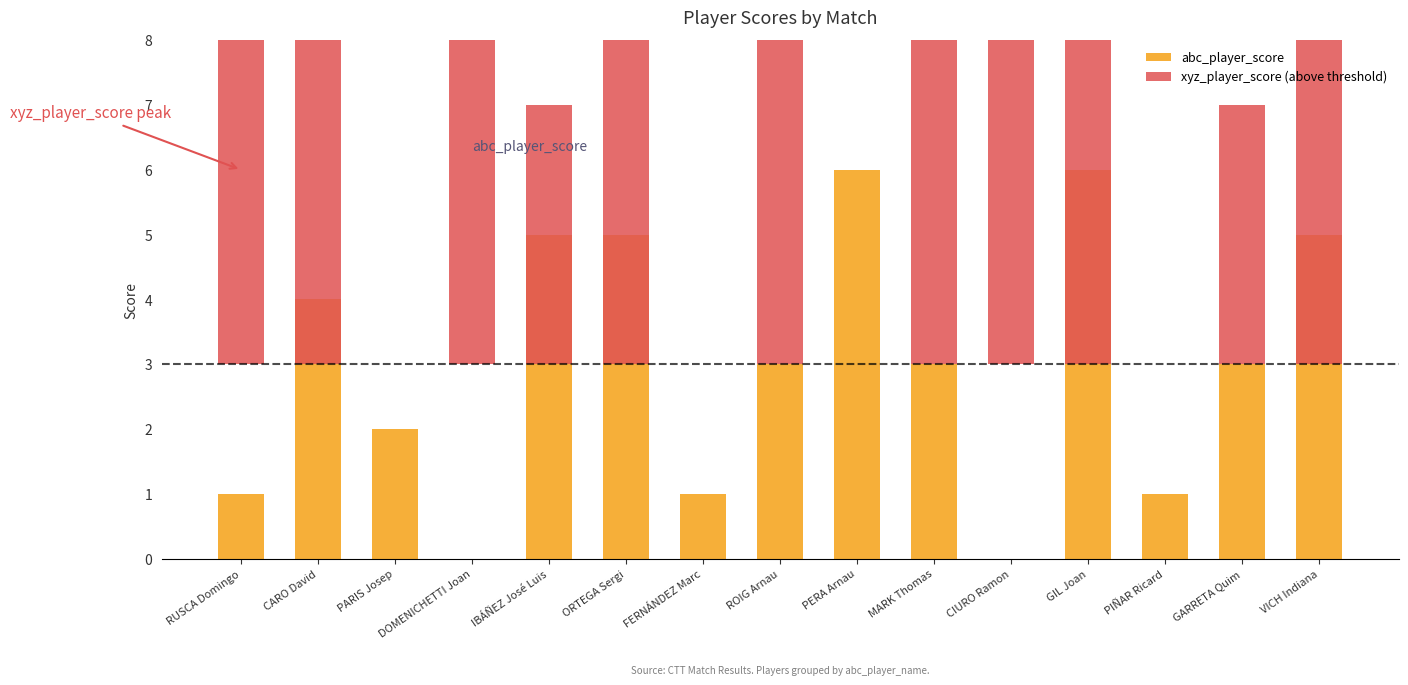

Which series has the largest total across all categories?

xyz_player_score (above threshold)